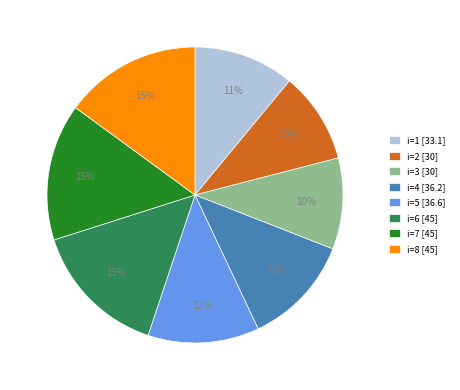

What percentage is the i=2 [30] slice, to the nearest percent?

10%